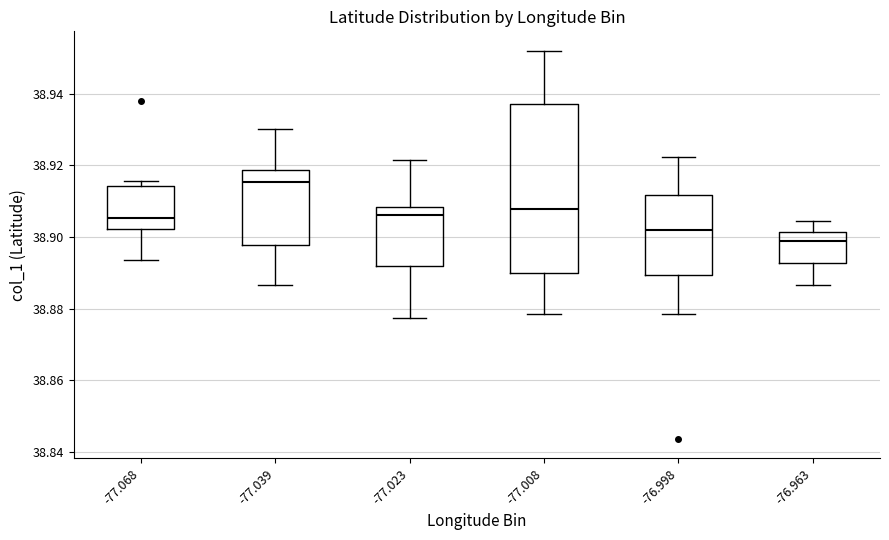

Where is the lower edge of the box at x = -77.008 on the y-axis? The values are not printed on the chart, so give them approximately, as read against the axis.

38.890